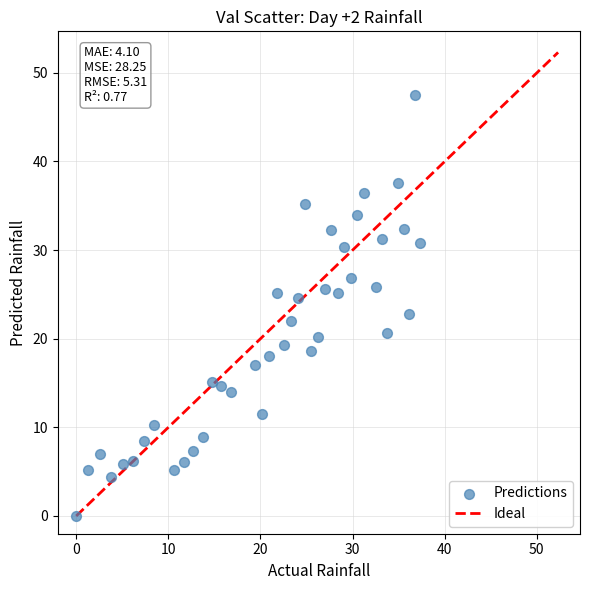

What is the range of X values (max minus min)?

37.3